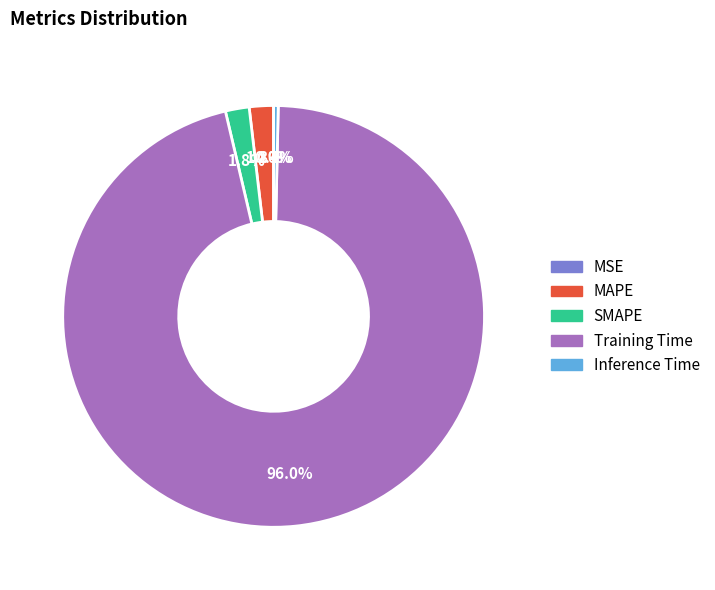

Is it true that SMAPE is 11% of the pie?

False